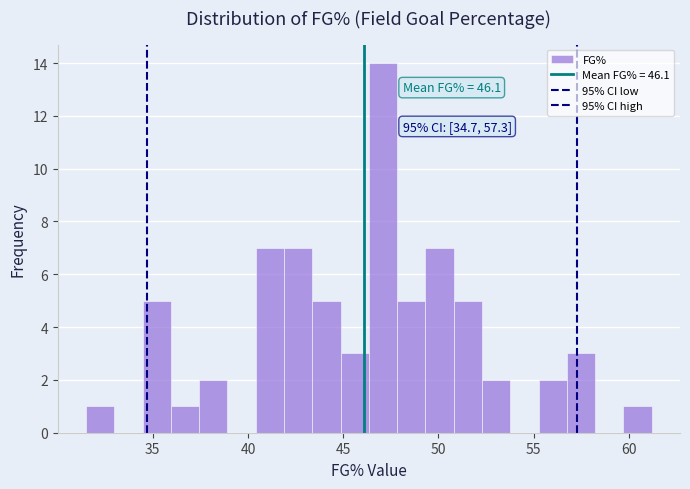

Read against the x-axis, roughly where is the centre of the tallest bar?

47.0